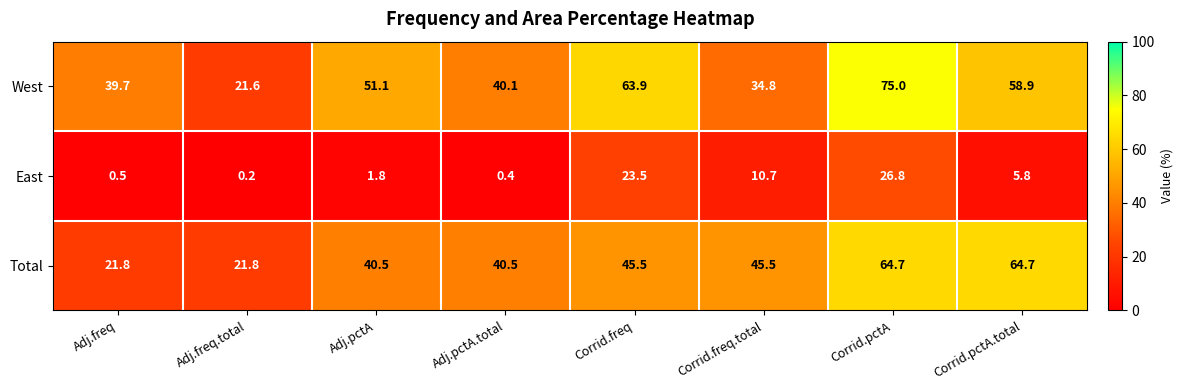

How many data points does each series have?

8